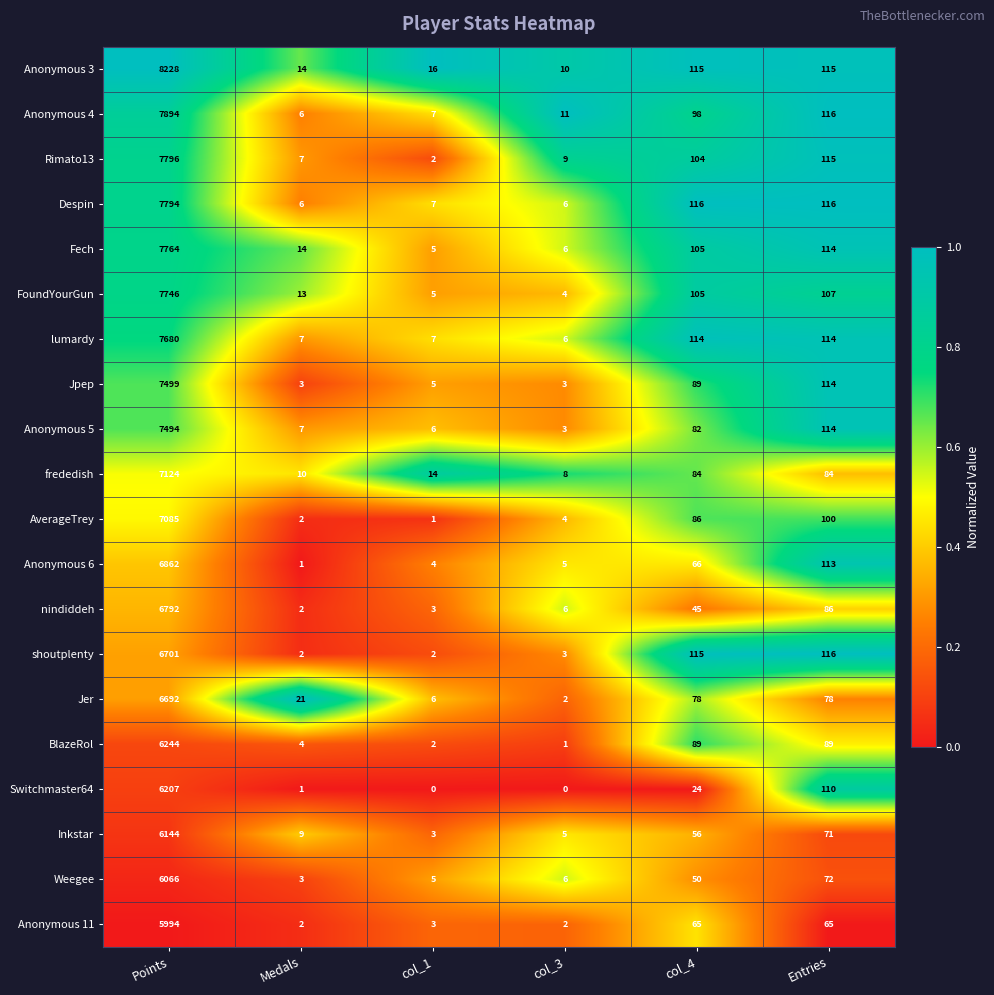

What is the sum of the FoundYourGun values at col_4 and Points?

7851